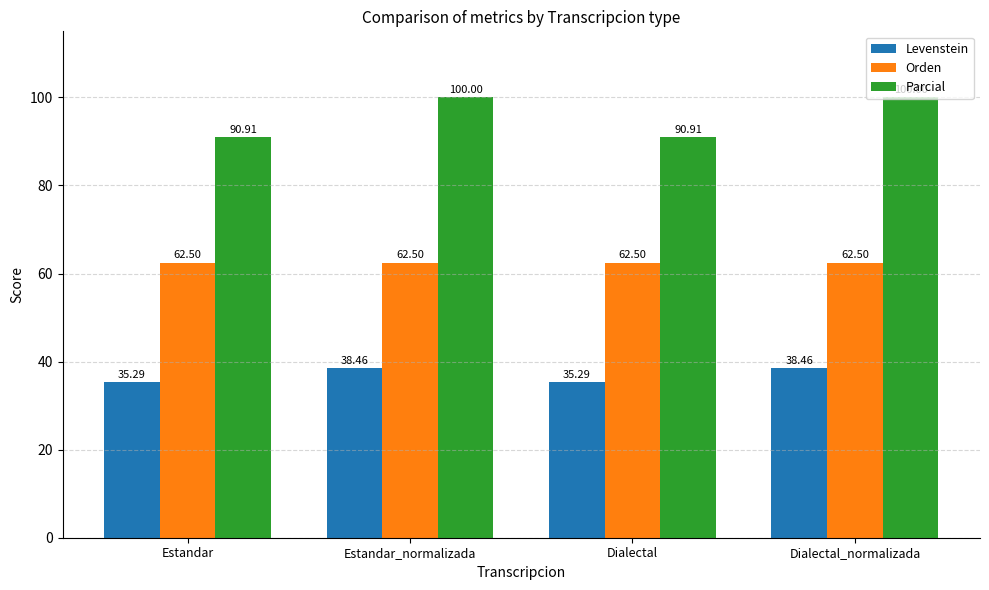

What is the total value across all series at Dialectal_normalizada?

201.0